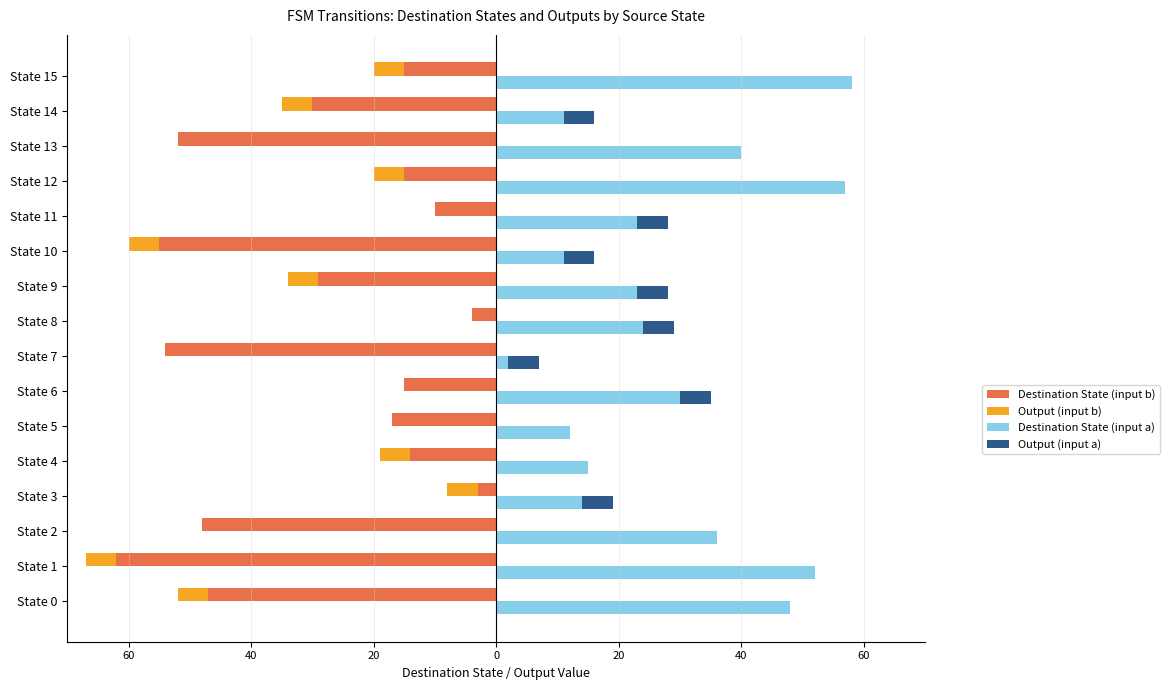

The value of Output (input a) at State 12 is 2. True or false?

False